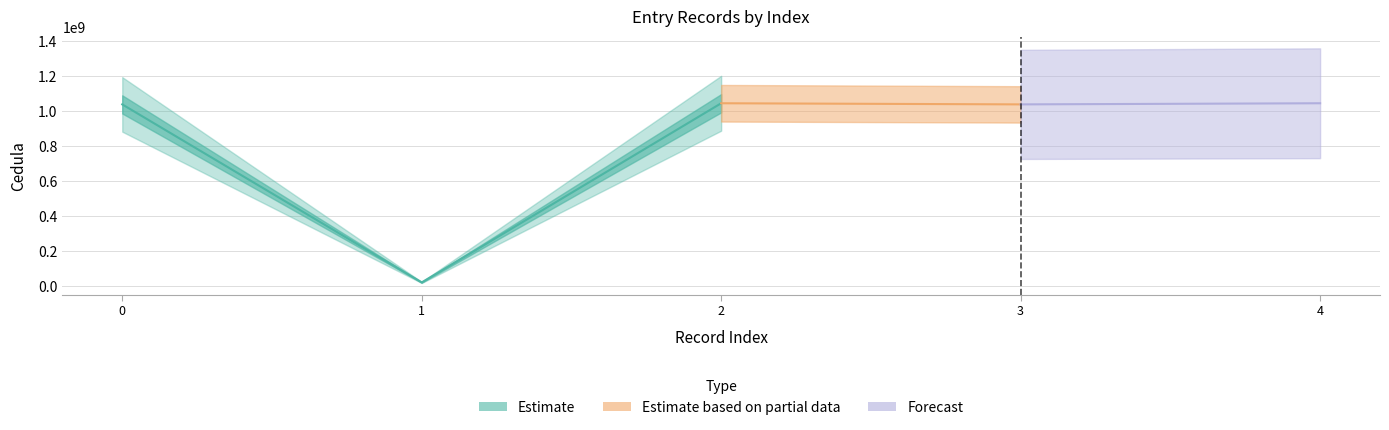

List the labels in order of value, largest first.

2, 4, 0, 3, 1